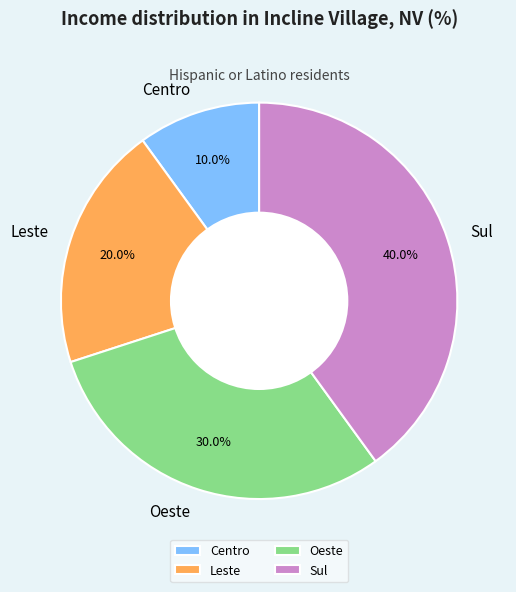

Rank the categories by value from highest to lowest.

Sul, Oeste, Leste, Centro